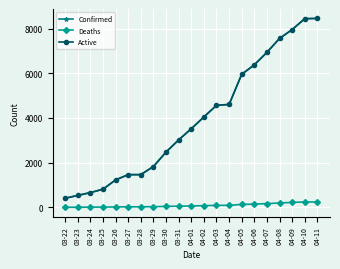

Reading left to right, list all the values displayed in this chart.

Confirmed: 407	536	662	812	1229	1465	1465	1829	2474	3019	3518	4045	4566	4605	5955	6377	6936	7559	7955	8443	8453
Deaths: 5	7	11	13	21	26	26	32	44	54	64	78	89	93	132	147	169	198	223	242	244
Active: 407	536	662	812	1229	1465	1465	1829	2474	3019	3518	4045	4566	4605	5955	6377	6936	7559	7955	8443	8453